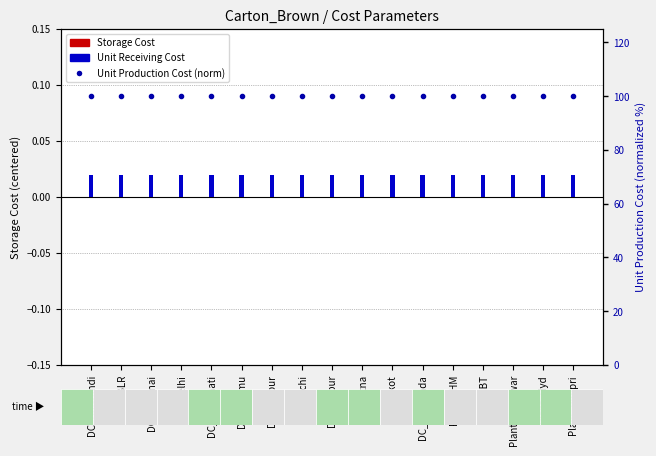

Are the bars grouped side by side (vs. stacked)?

Yes